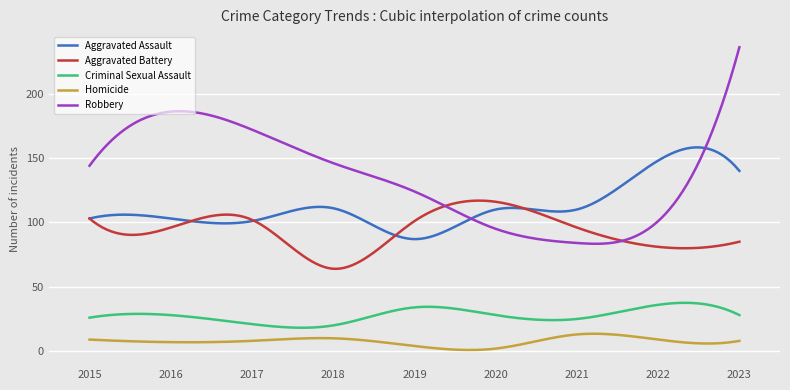

What are all the series names shown in the legend?

Aggravated Assault, Aggravated Battery, Criminal Sexual Assault, Homicide, Robbery